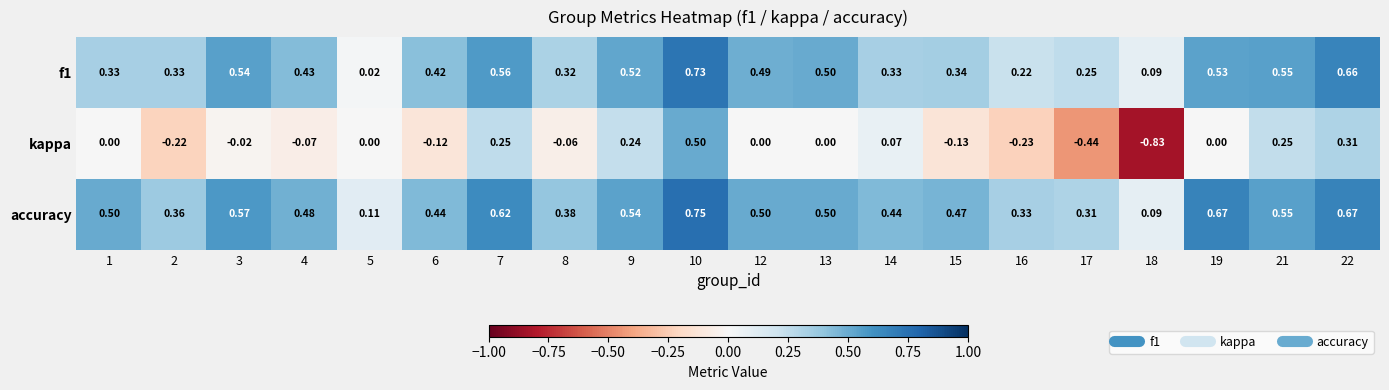

Is the value of f1 at 6 greater than the value of accuracy at 16?

Yes